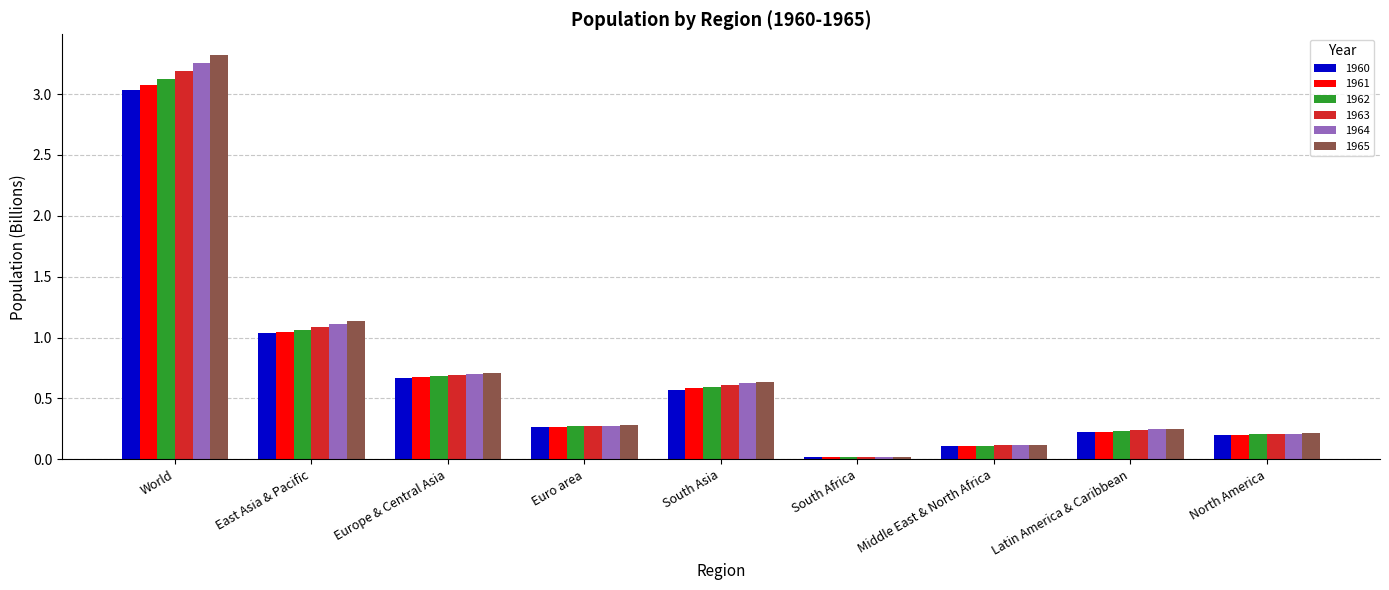

Is it true that 1964 equals 0.7 at Europe & Central Asia?

True